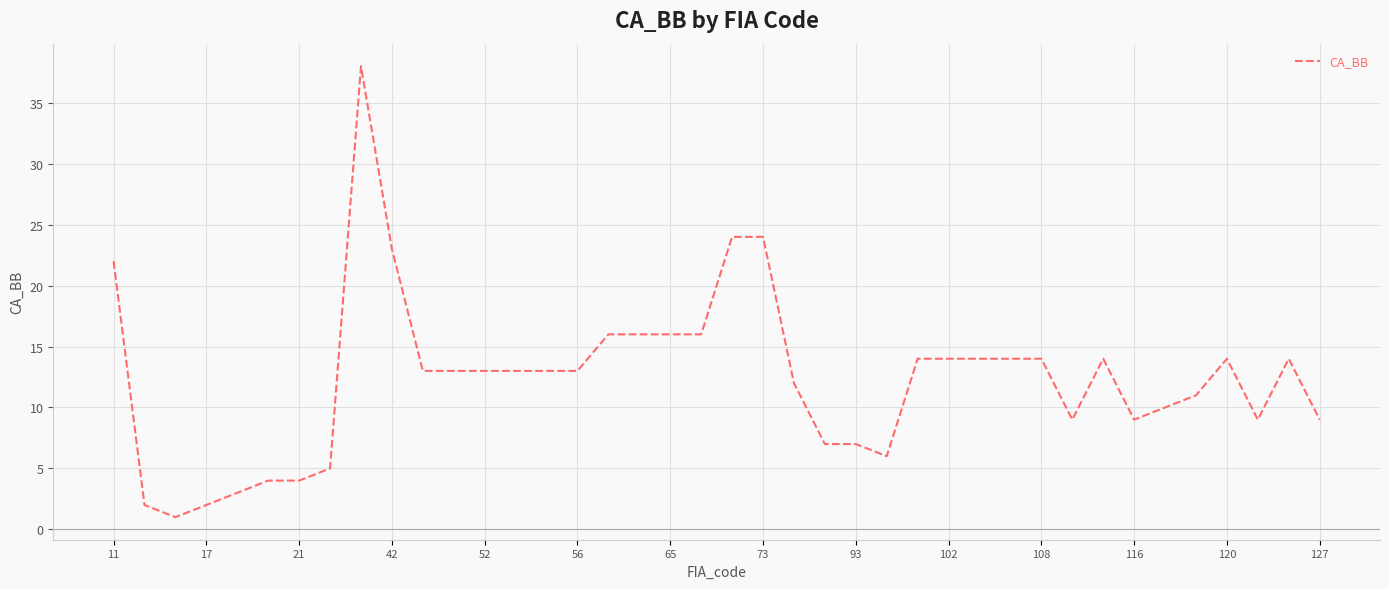

What is the maximum value shown in the chart?

38